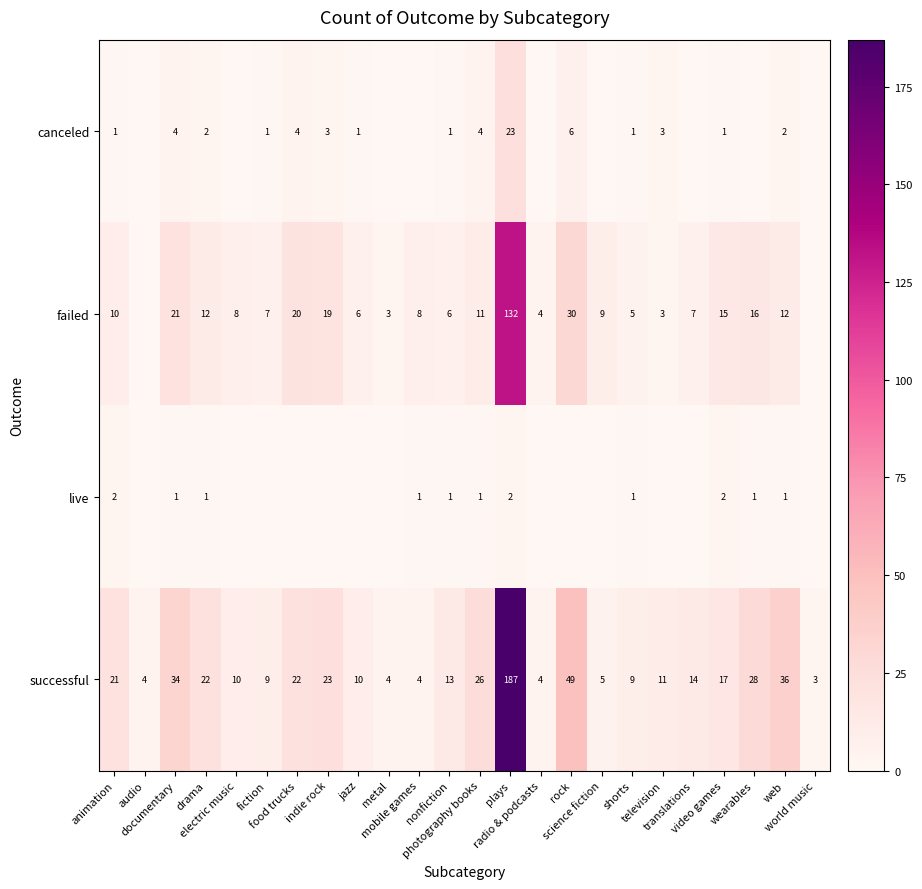

Which series has the largest total across all categories?

successful